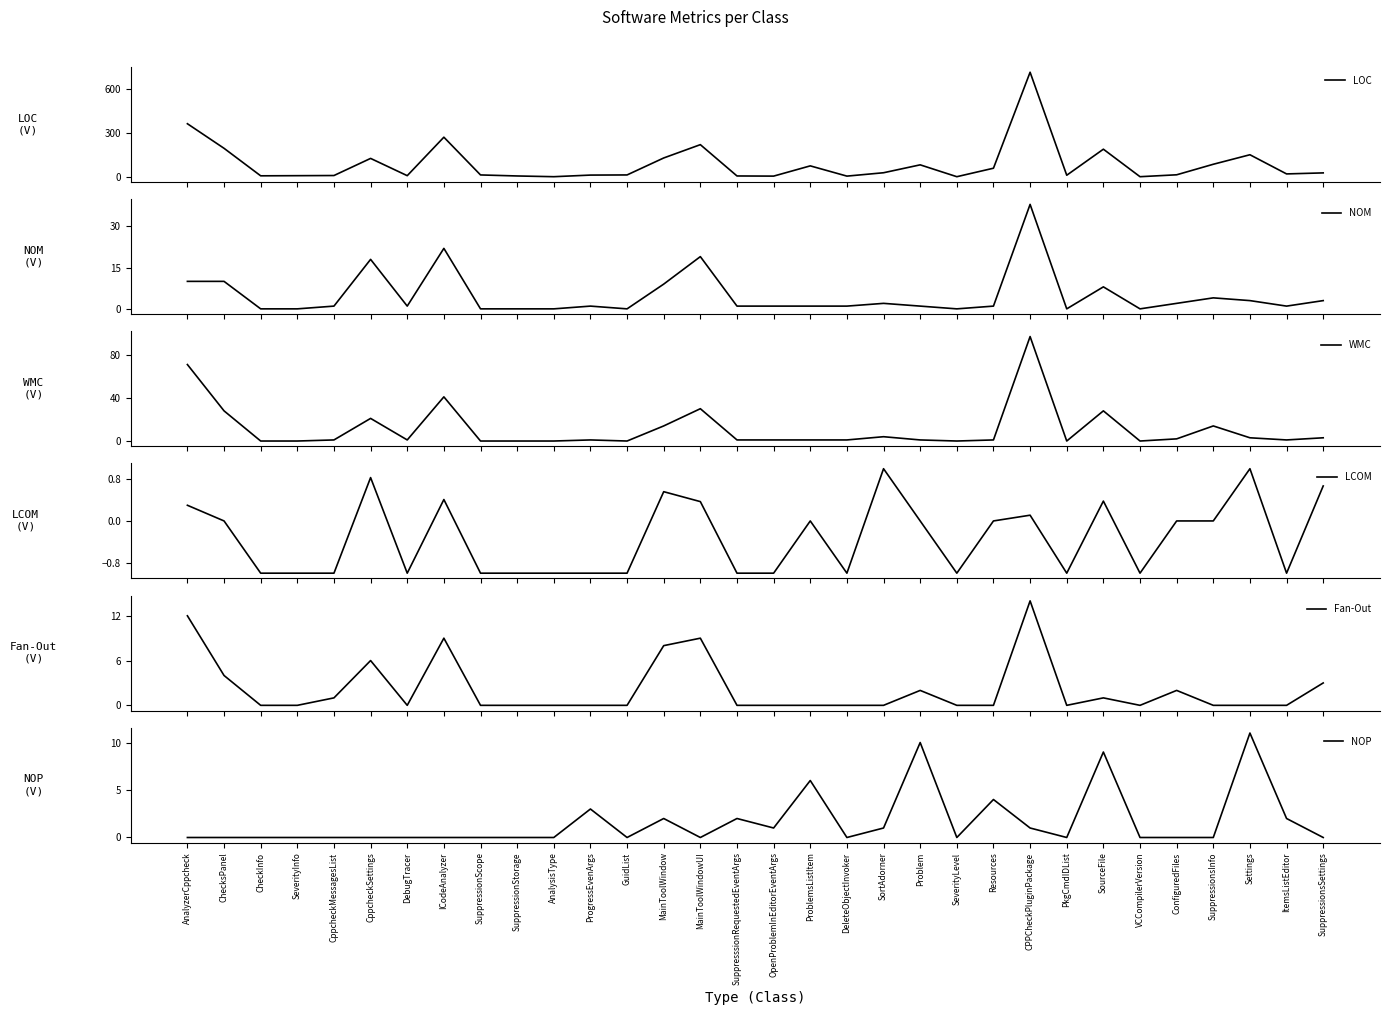

What is the label of the 15th point from the left?

MainToolWindowUI